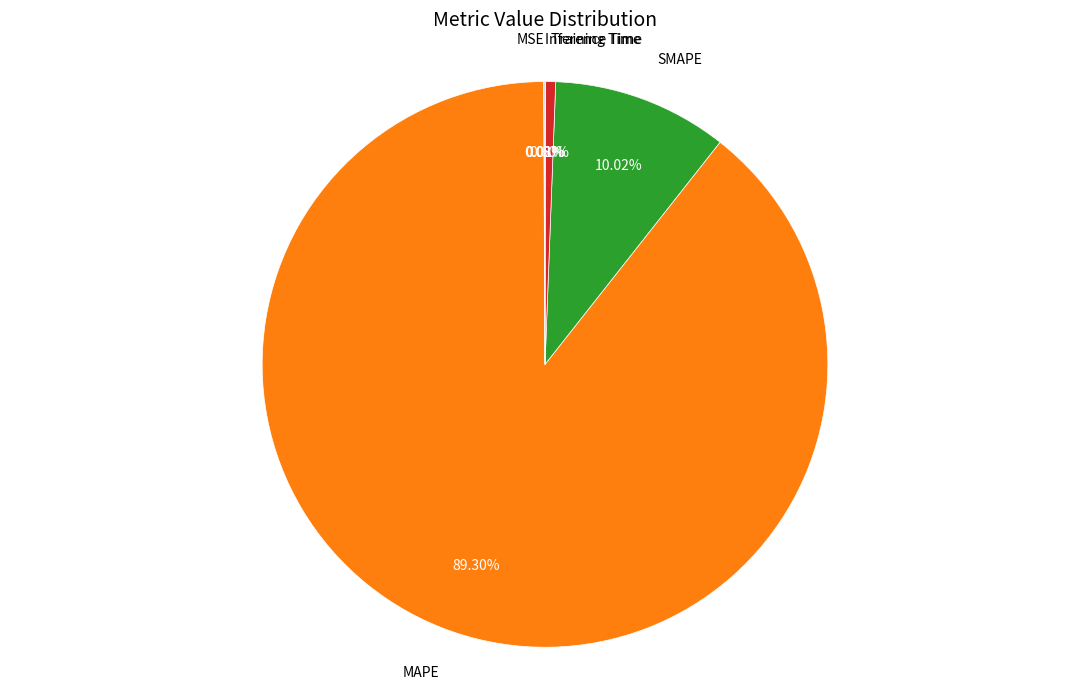

What percentage do Training Time and MAPE together represent?

89.9%